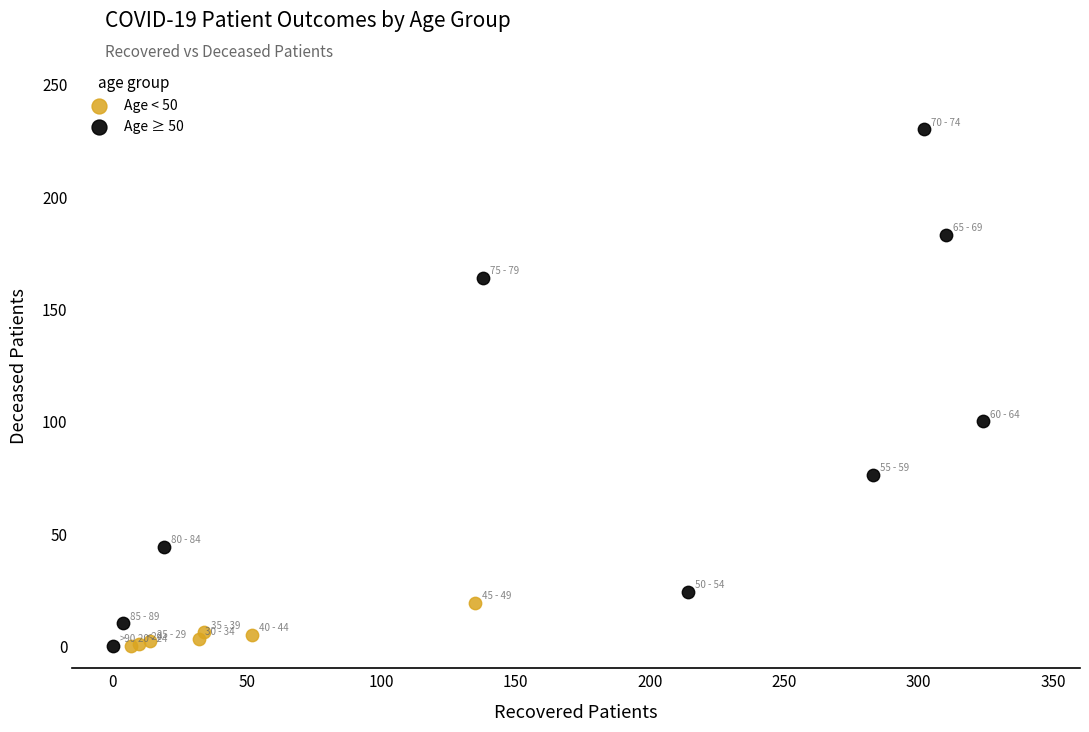

Which series reaches the maximum Y coordinate?

Age ≥ 50